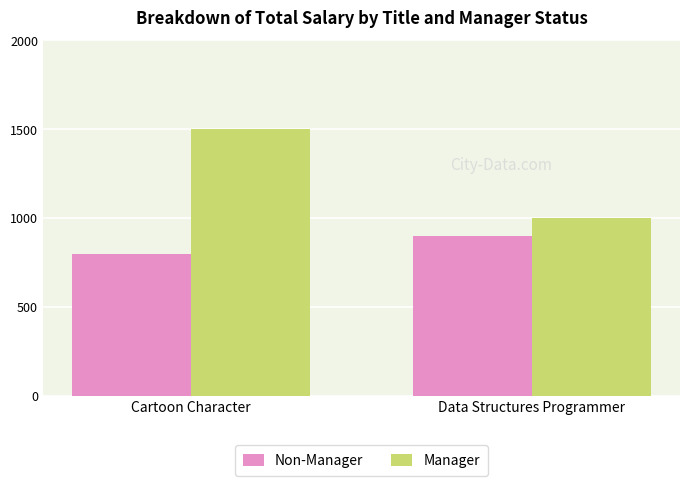

What value does the Non-Manager series have at Cartoon Character?

800